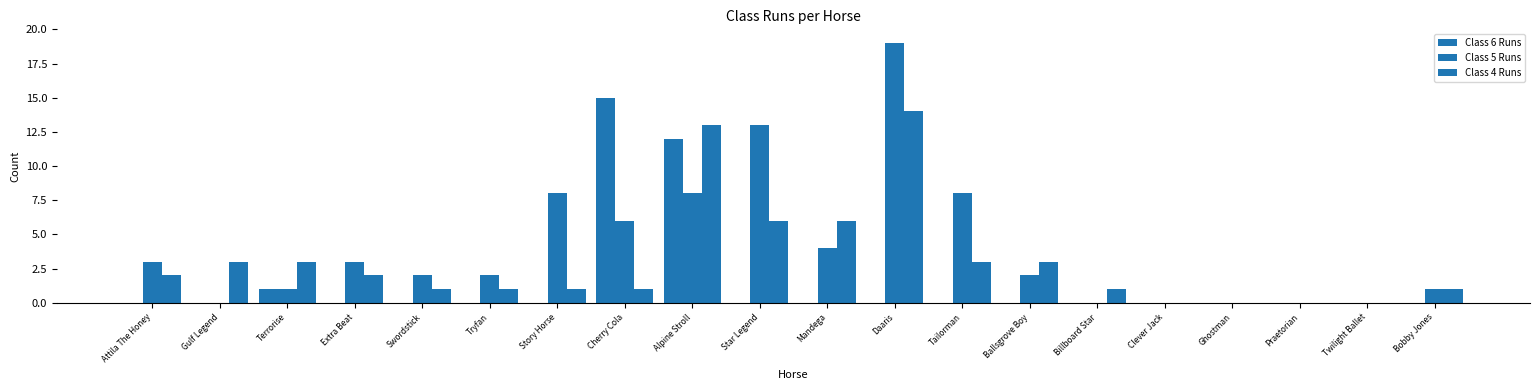

Does the chart contain stacked bars?

No